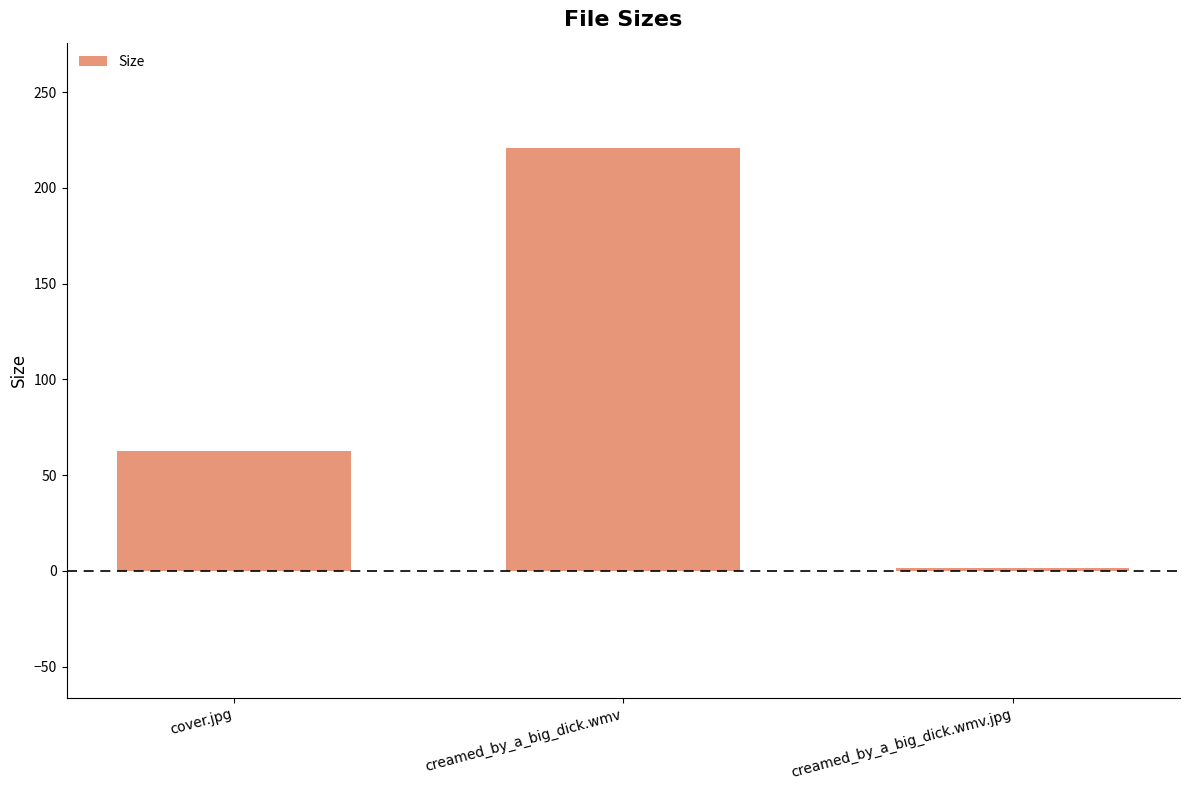

What position from the left is creamed_by_a_big_dick.wmv?

2